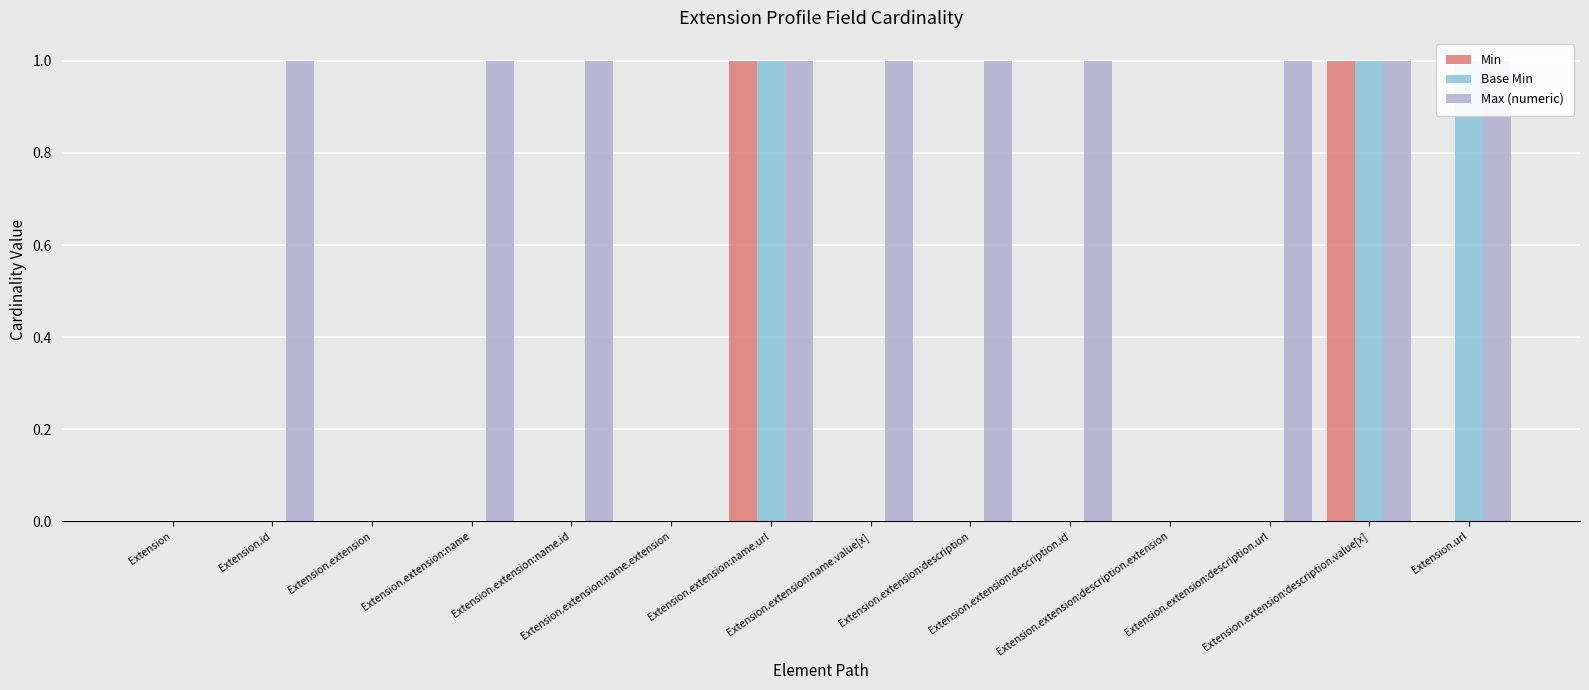

The Base Min series shows 0 at Extension.id. True or false?

True